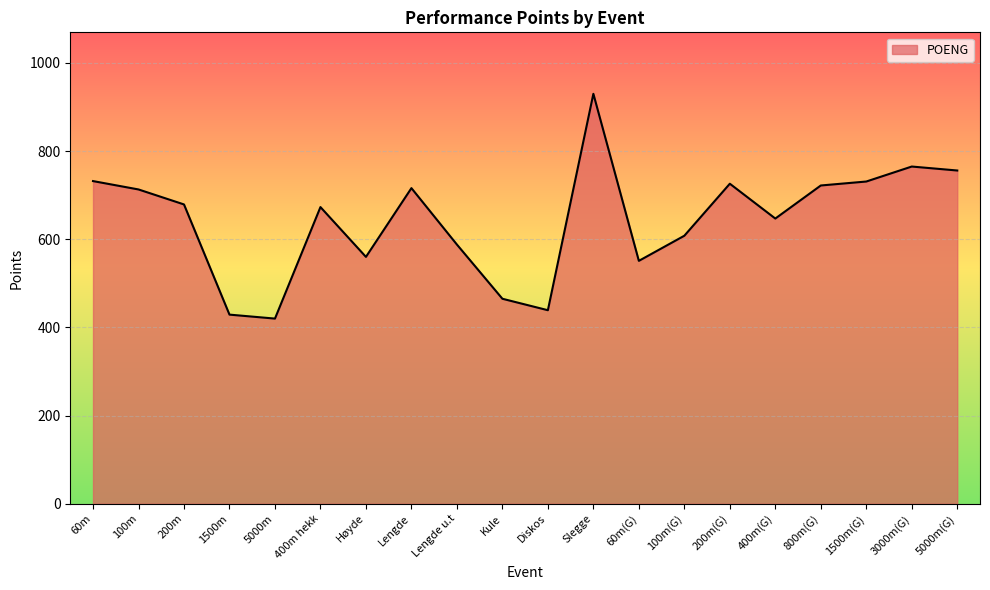

Does the chart have visible grid lines?

Yes